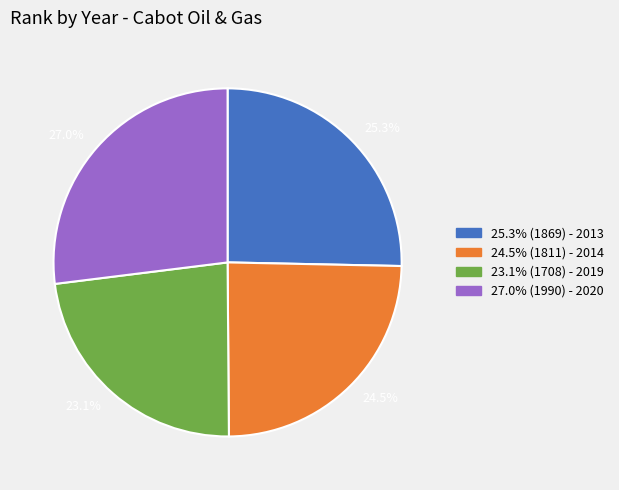

Rank the categories by value from highest to lowest.

27.0%, 25.3%, 24.5%, 23.1%